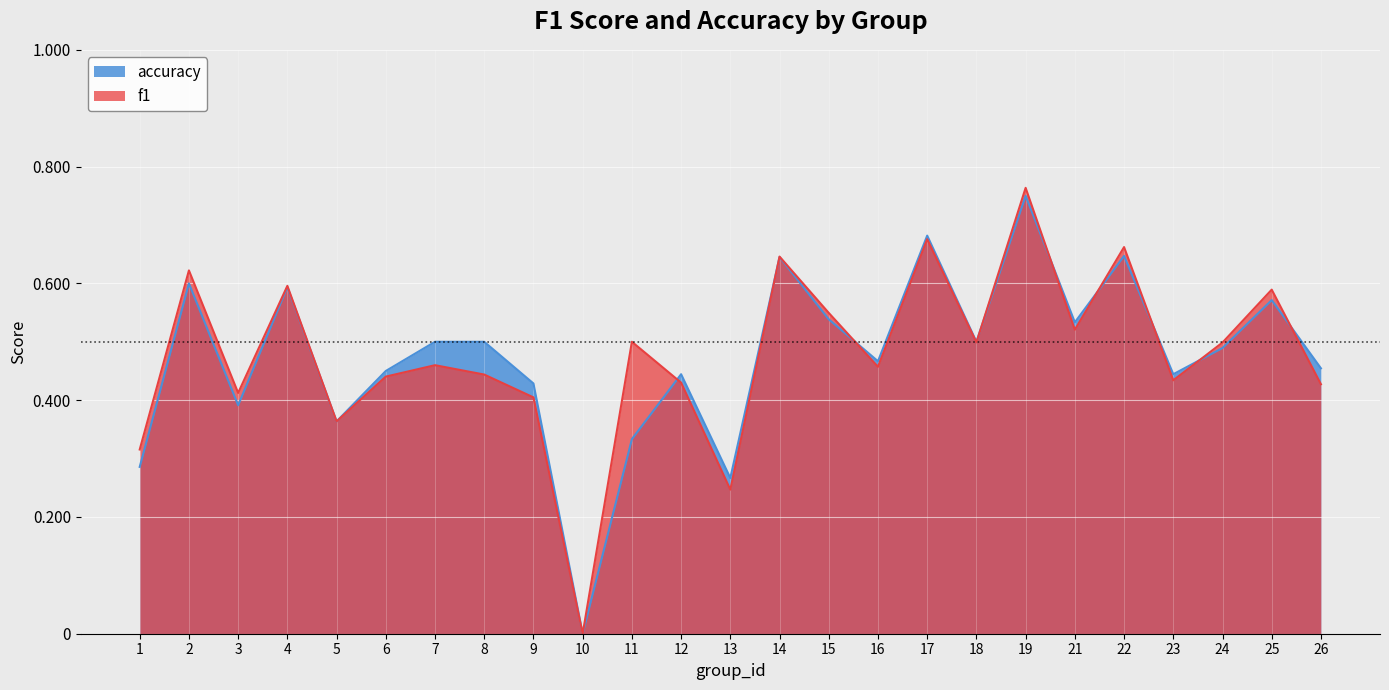

At which category is the sum across all series the highest?

19